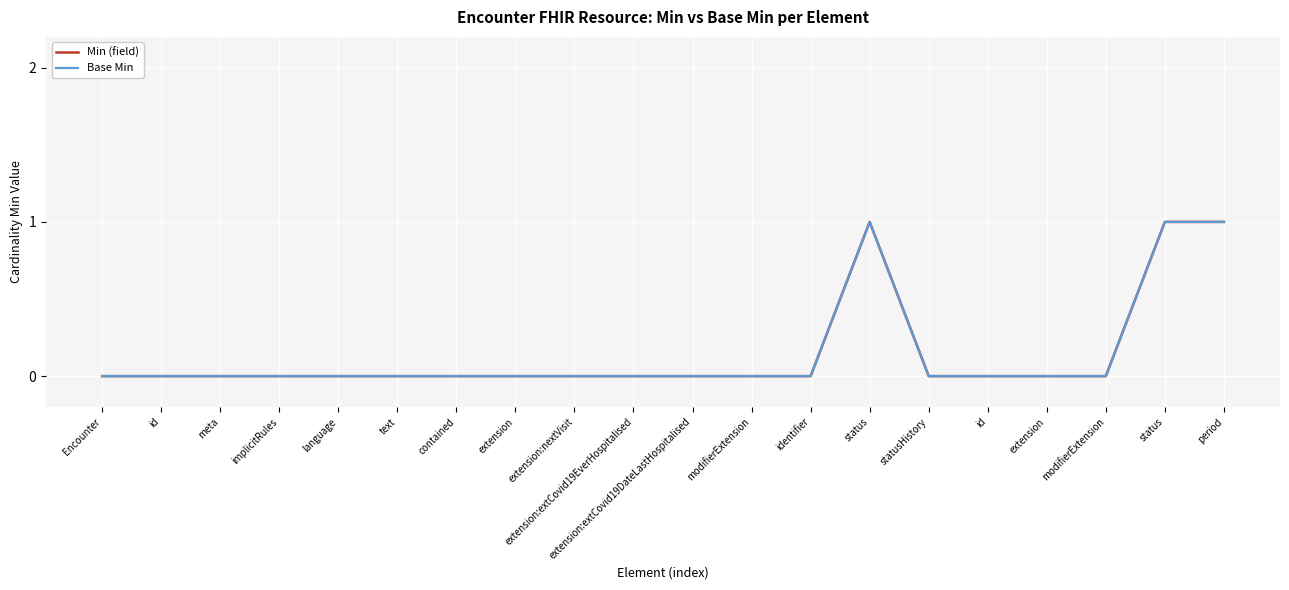

Does the chart display data point markers on the line(s)?

No